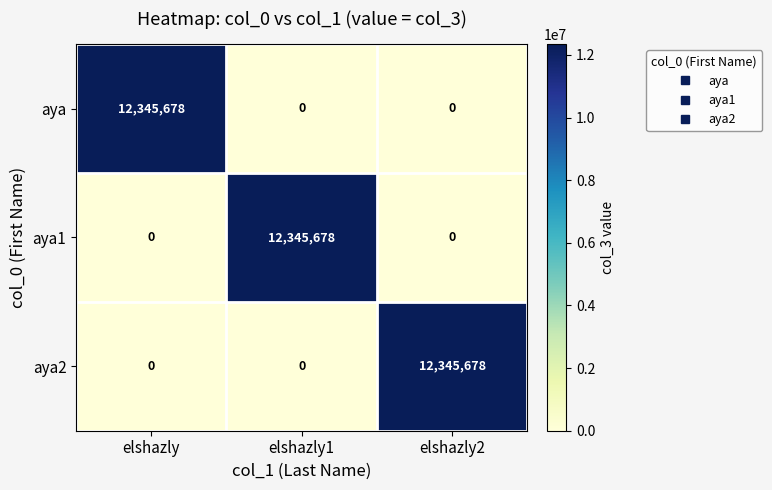

How many distinct data groups are displayed?

3